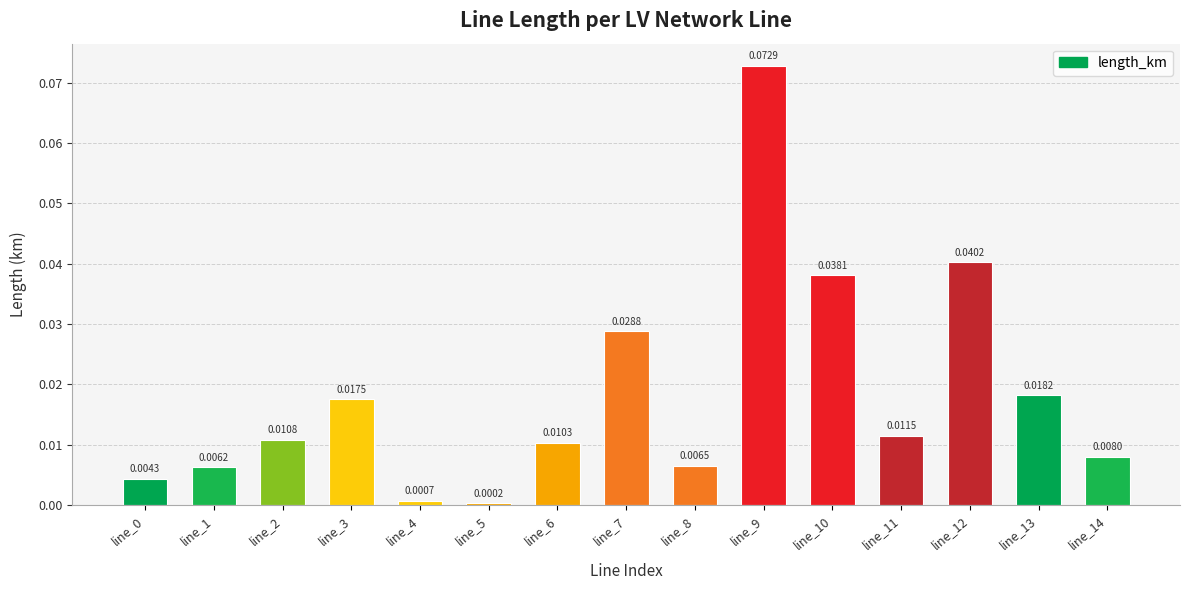

At which label is the value closest to 0?

line_5